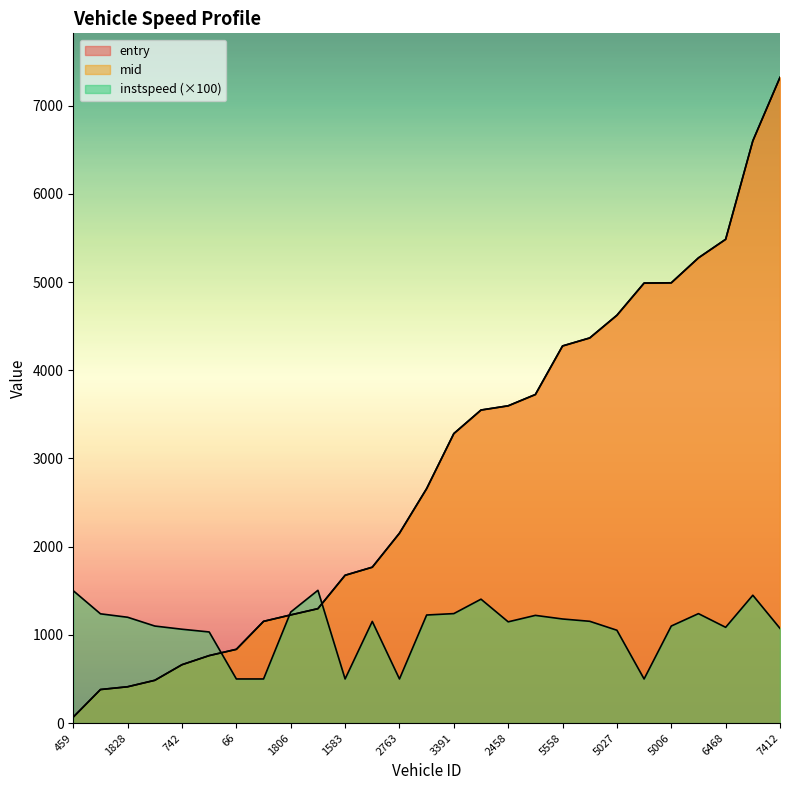

What position from the right is 1583?

17